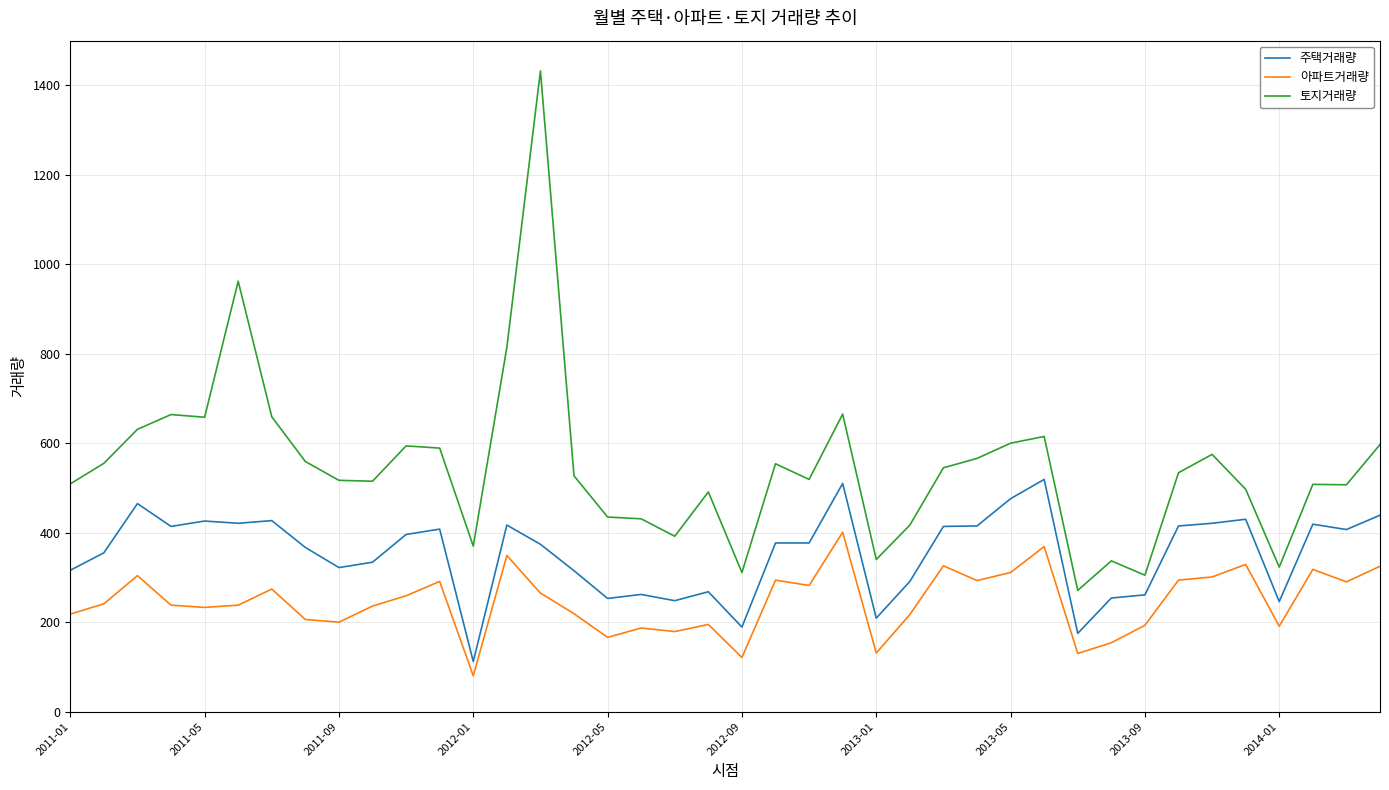

Which series has the largest total across all categories?

토지거래량